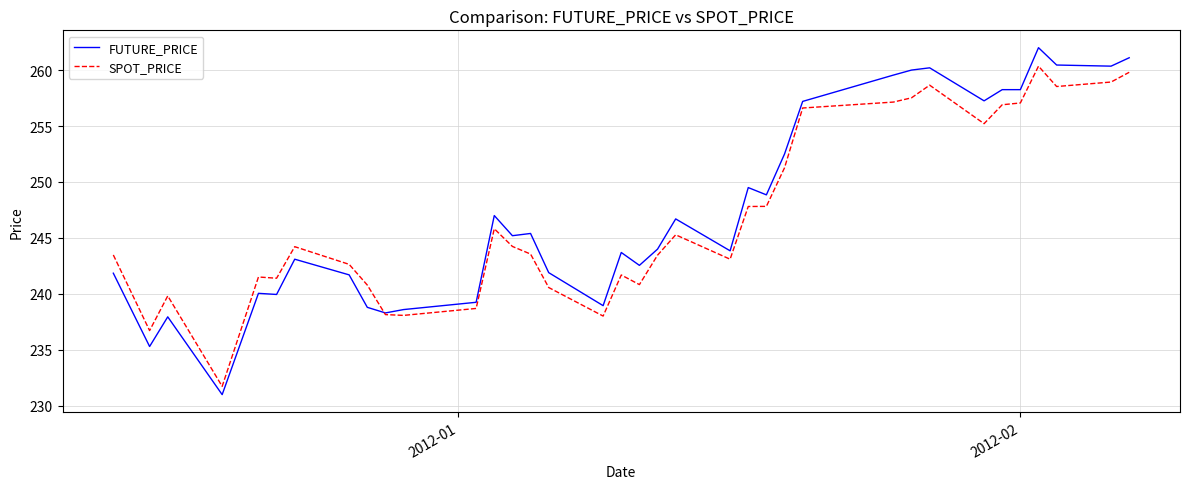

What is the highest value of the SPOT_PRICE series?

260.4